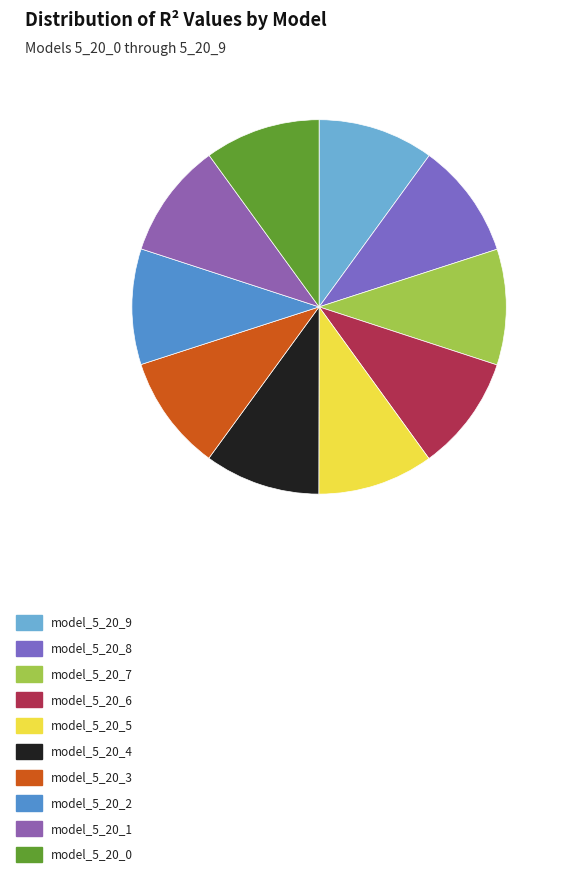

True or false: model_5_20_3 accounts for 10% of the total.

True